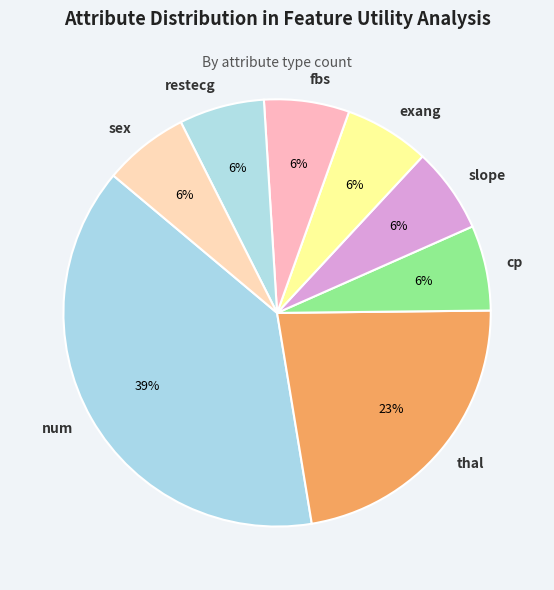

Do thal and num together represent more than half of the pie?

Yes